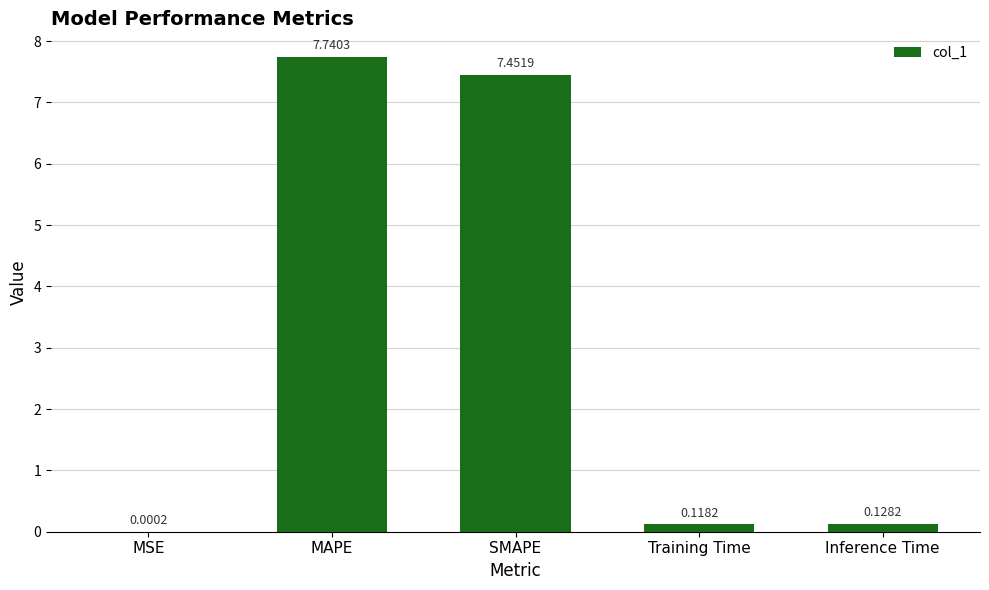

Which category has the highest value across all series?

MAPE